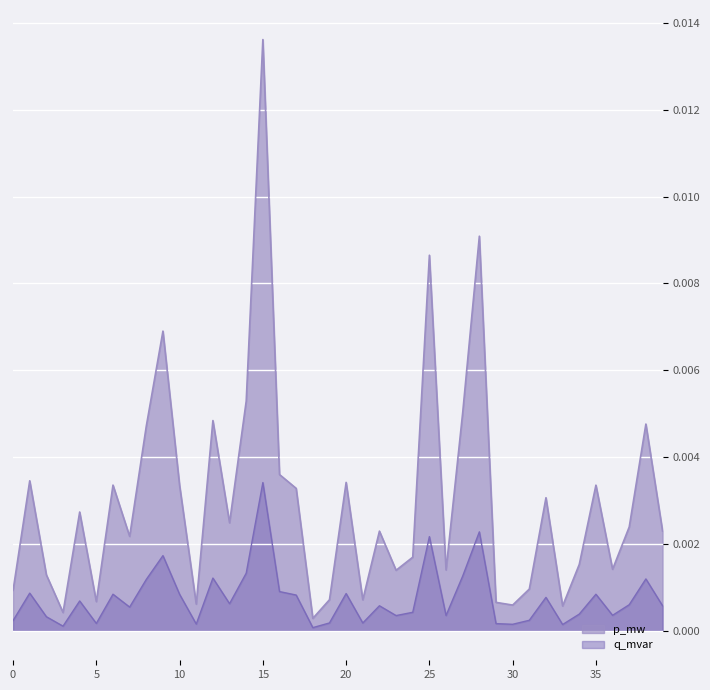

Which label corresponds to the largest value in the chart?

15